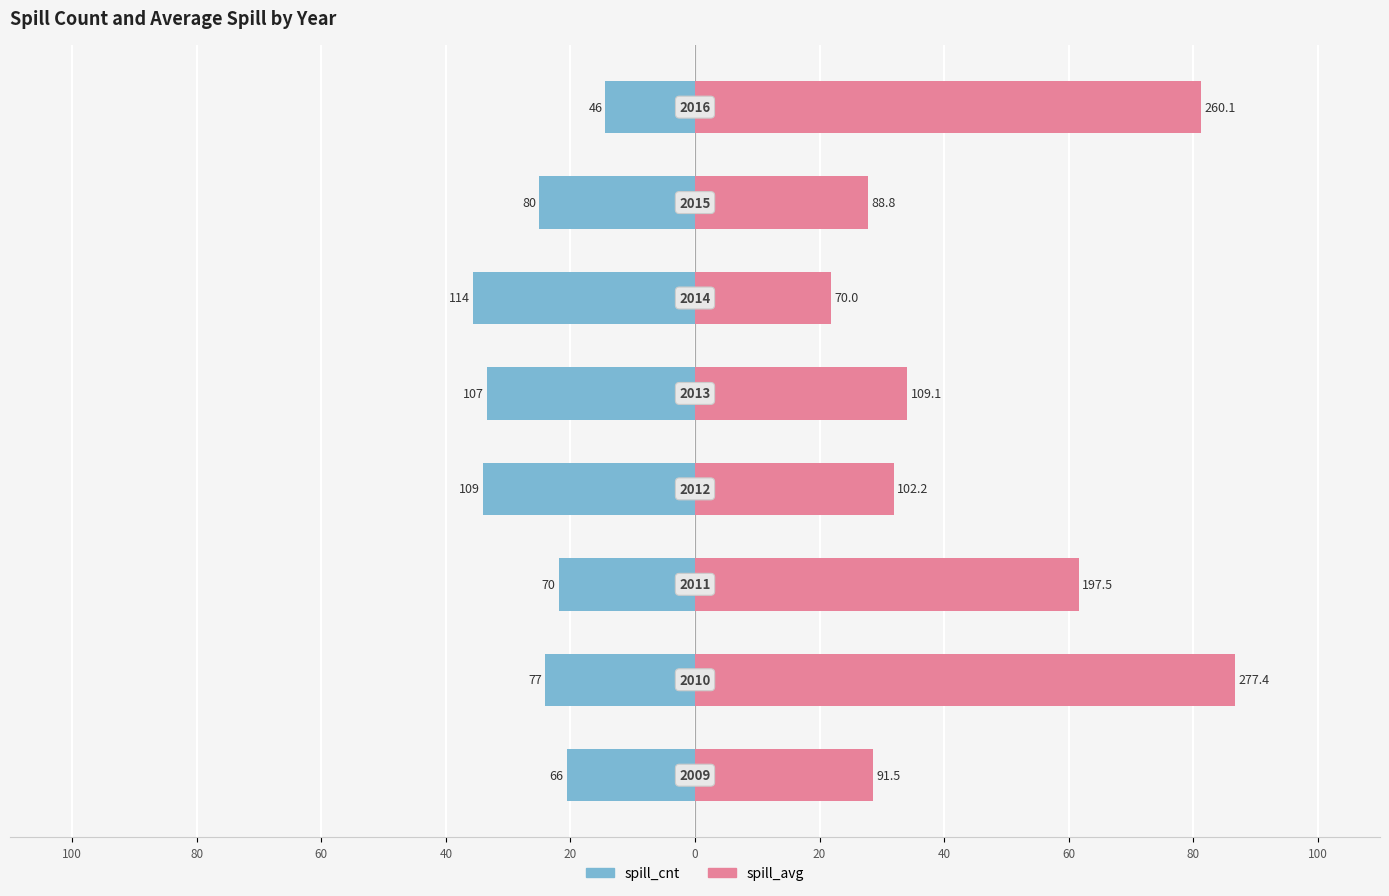

How many groups of bars are there?

8